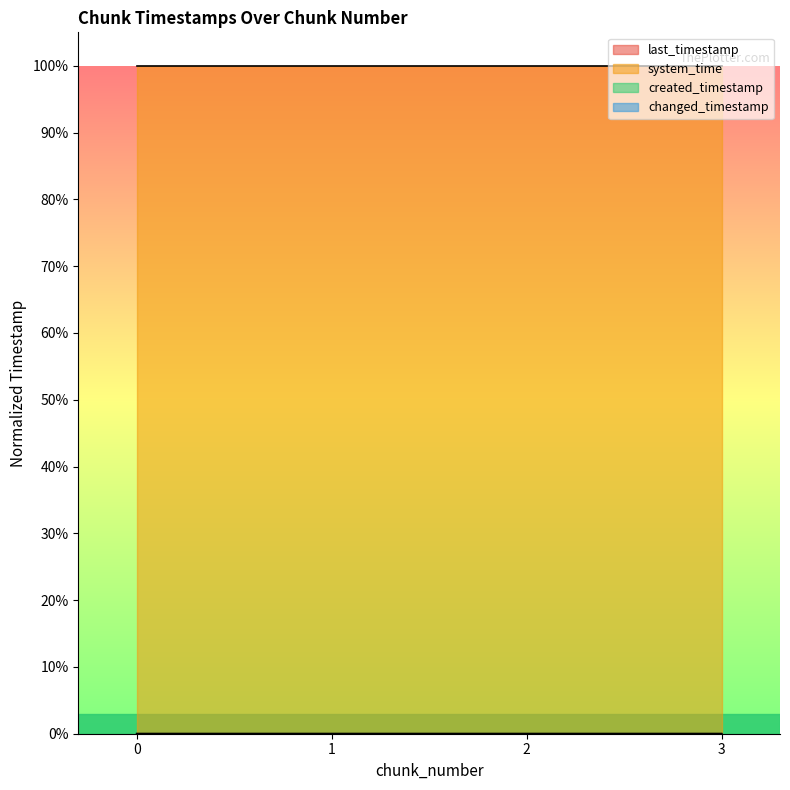

Between 0 and 2, which series saw the biggest shift?

last_timestamp